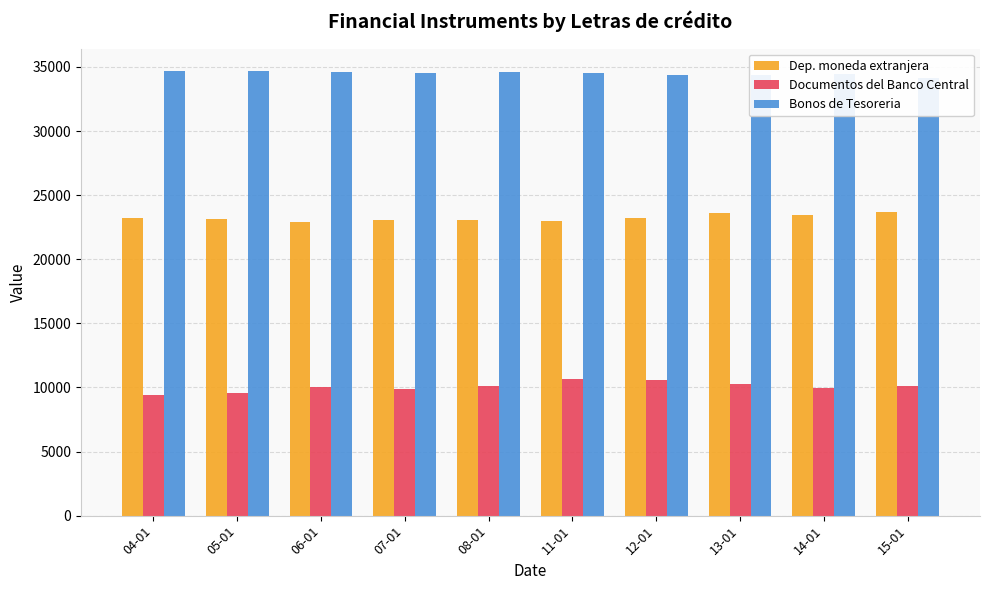

True or false: Dep. moneda extranjera has a value of 23103 at 05-01.

True